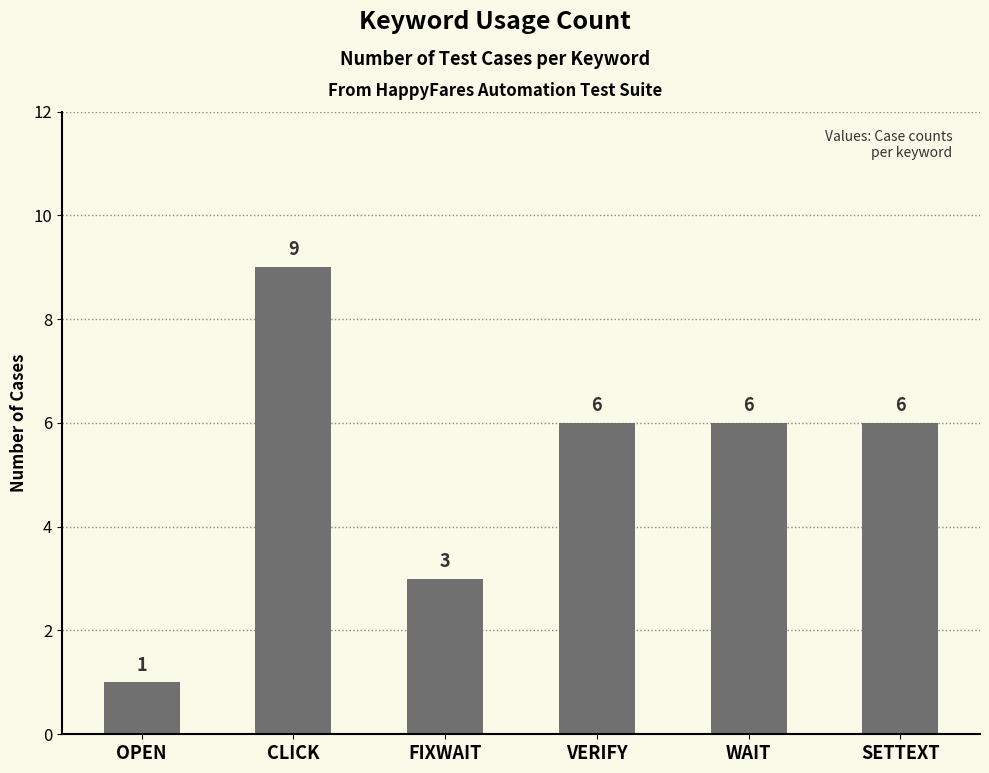

Which label corresponds to the largest value in the chart?

CLICK